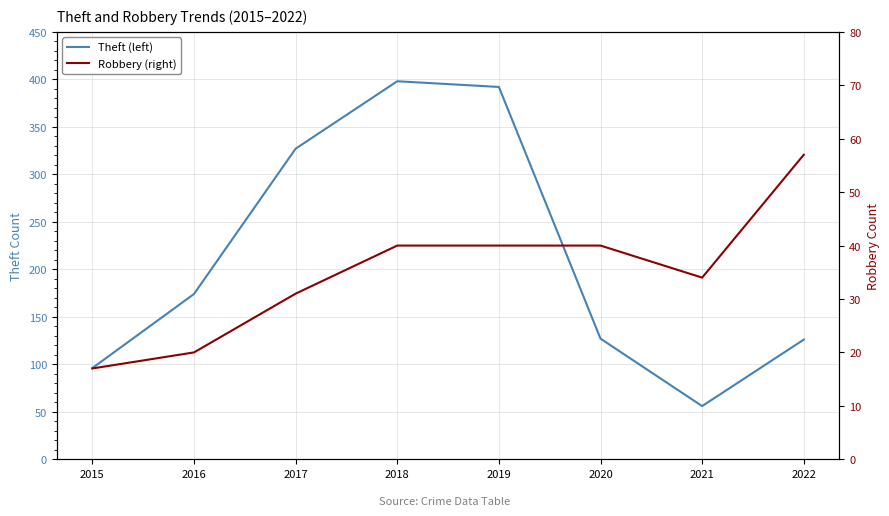

At 2018, list the series in order from largest to smallest.

Theft (left), Robbery (right)